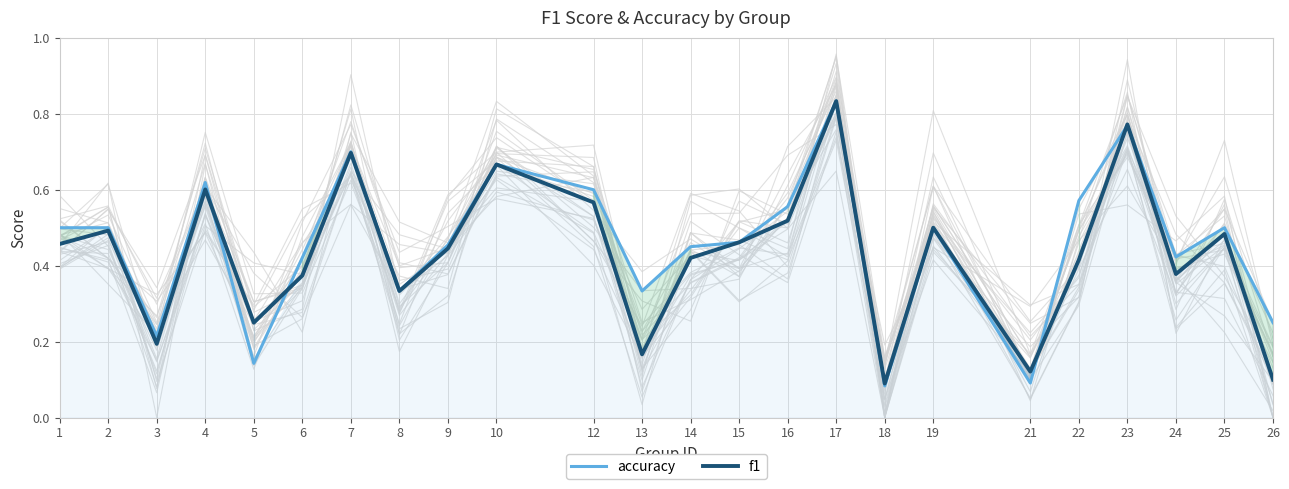

What is the value of the f1 point at the 22nd from the left?

0.4